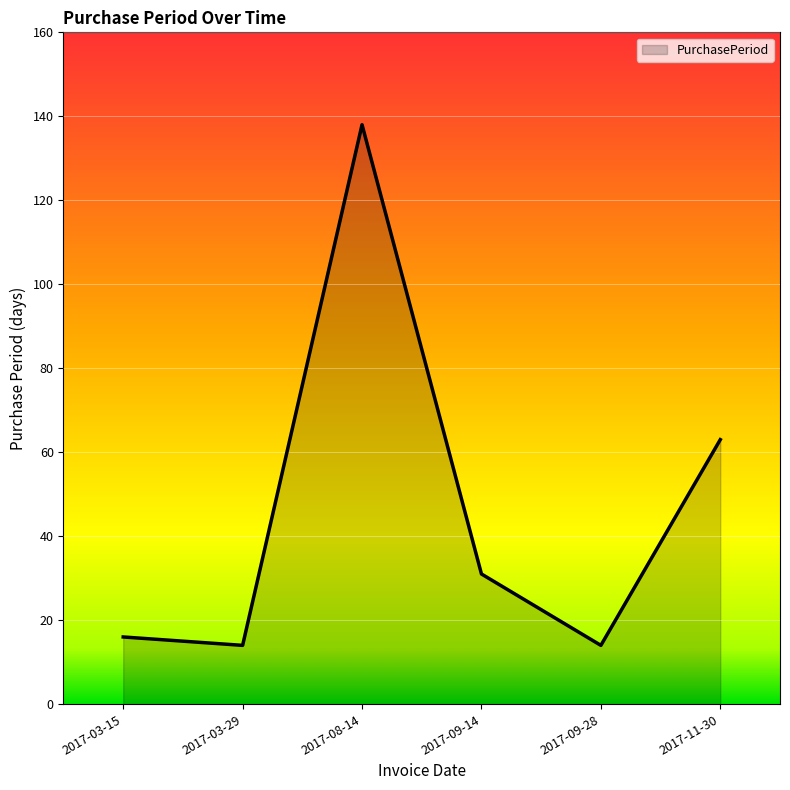

Reading right to left, list all the values displayed in this chart.

2017-11-30=63	2017-09-28=14	2017-09-14=31	2017-08-14=138	2017-03-29=14	2017-03-15=16